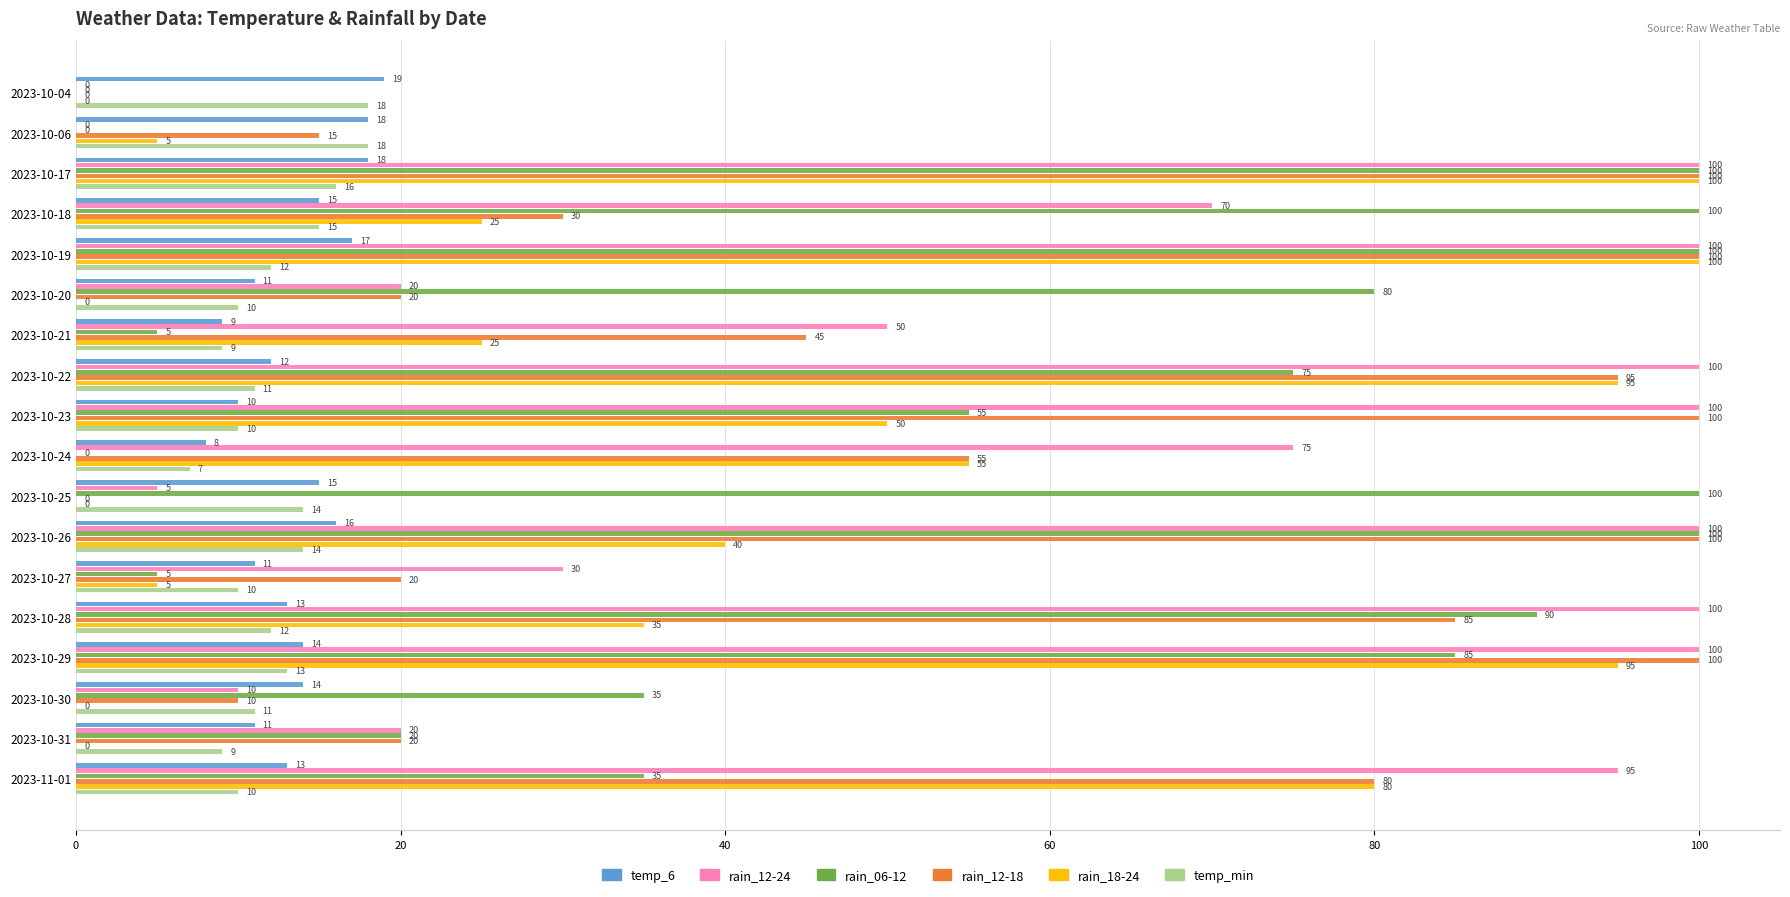

True or false: rain_12-24 has a value of 142 at 2023-10-22.

False